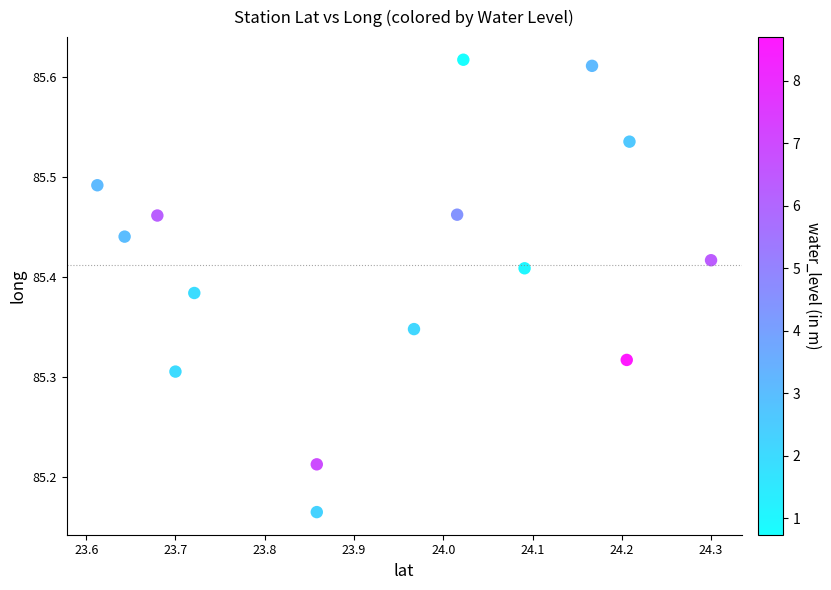

What is the range of X values (max minus min)?

0.7